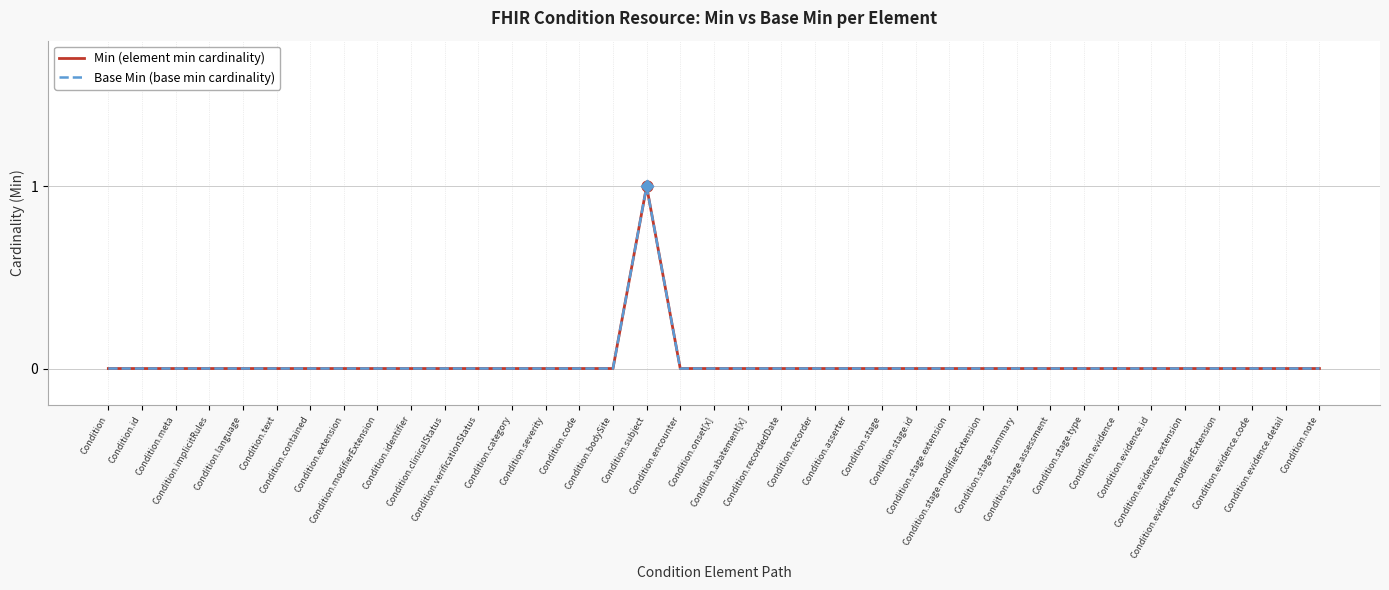

Is the value of Min (element min cardinality) at Condition.text greater than the value of Base Min (base min cardinality) at Condition.severity?

No